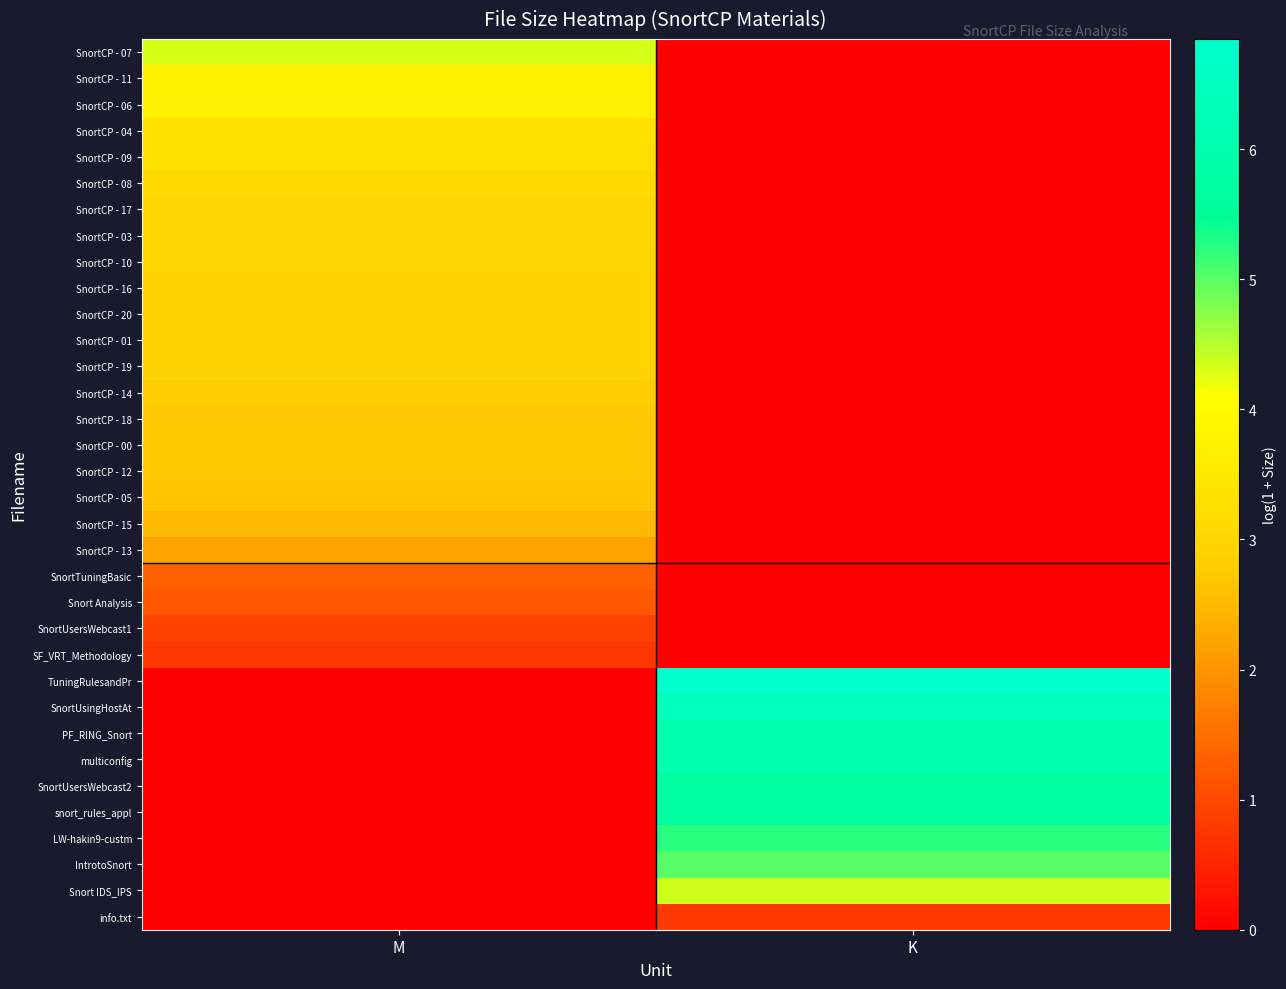

How many categories are shown in the chart?

2